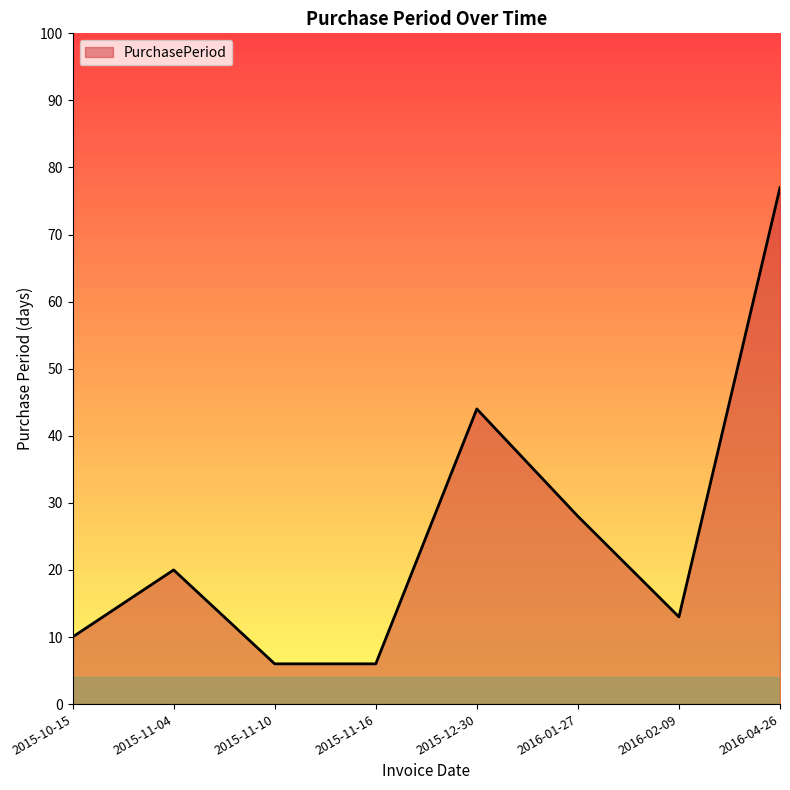

True or false: there are more than 2 points higher than both neighbors.

False